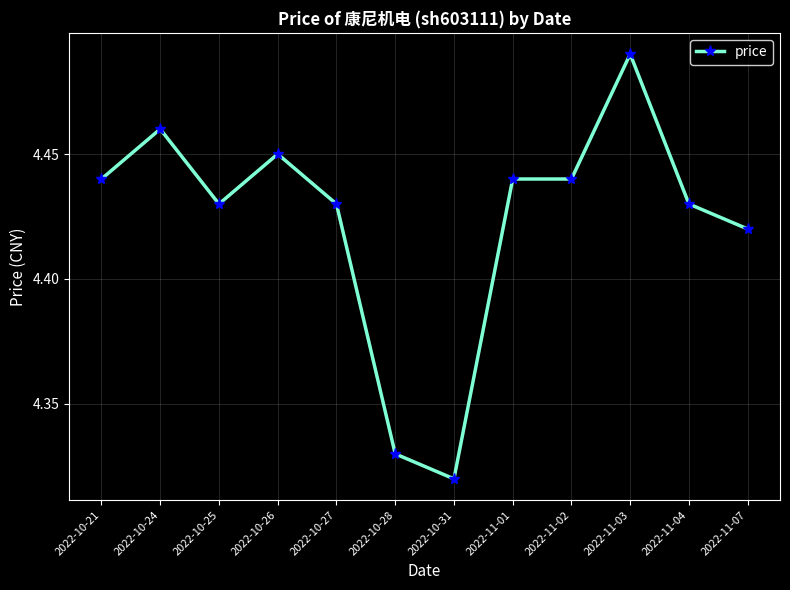

What is the sum of the values at 2022-10-25 and 2022-11-02?

8.9